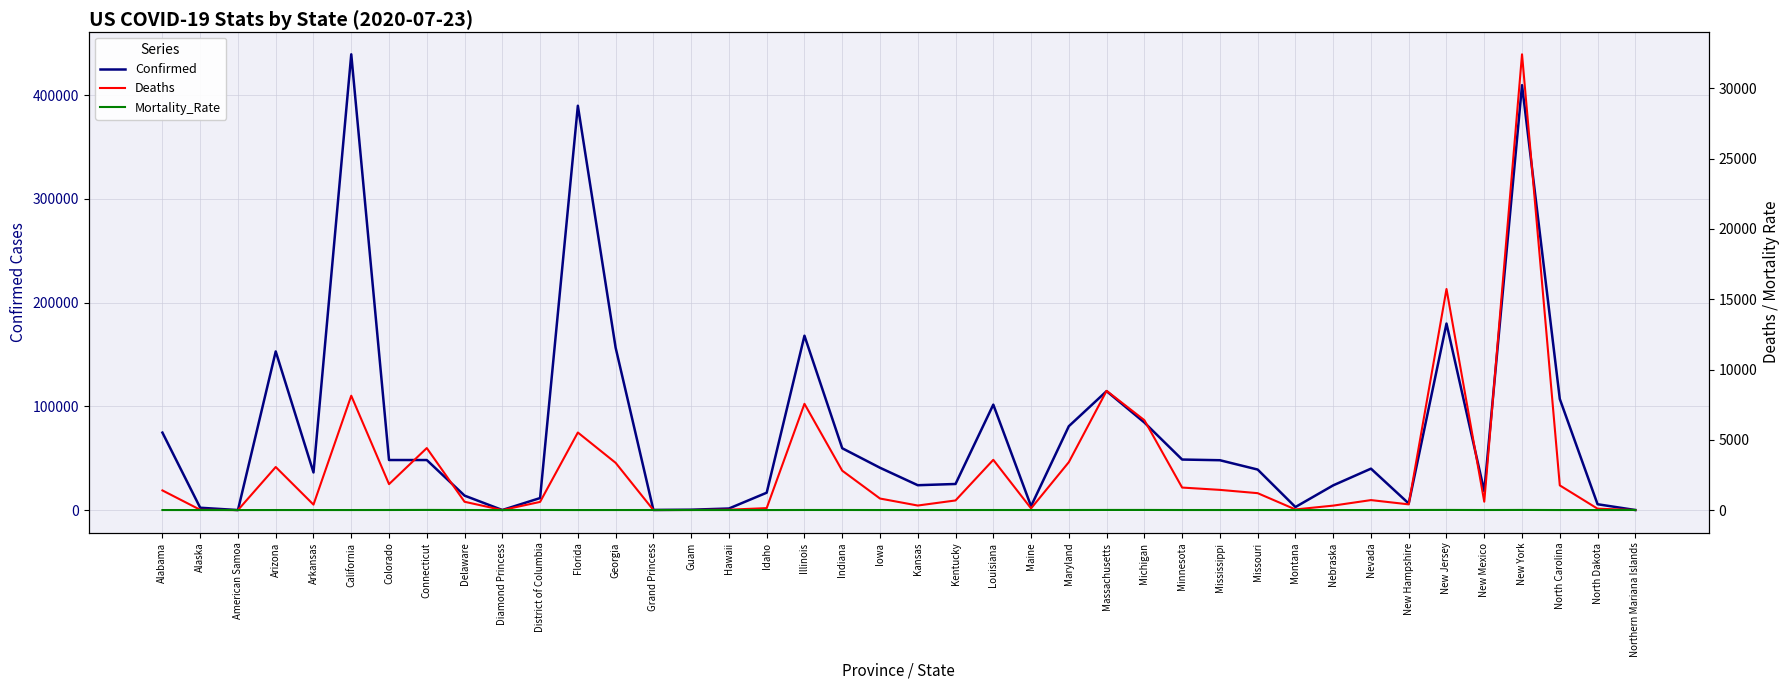

What is the label of the 18th point from the left?

Illinois